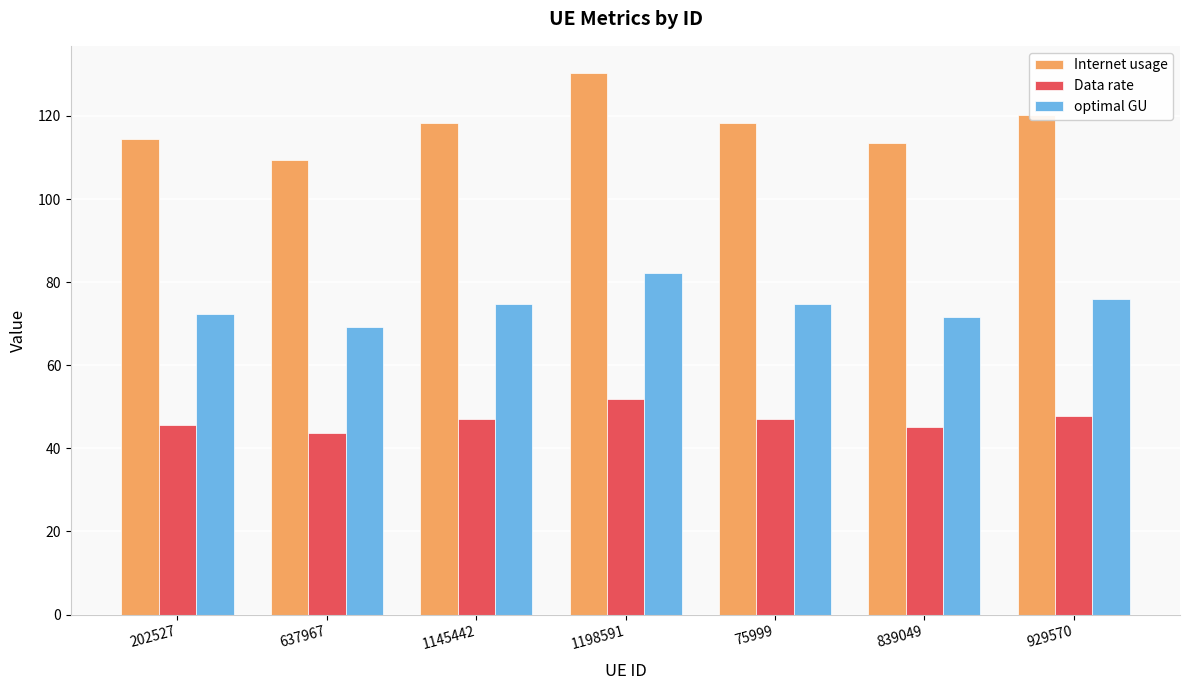

Which series has the largest total across all categories?

Internet usage